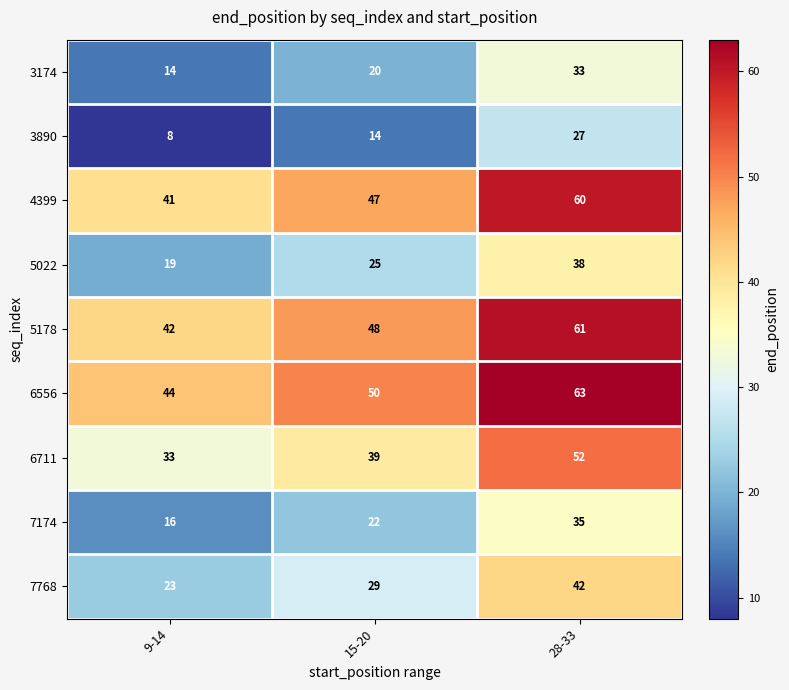

What is the spread (max minus min) of values at 9-14?

36